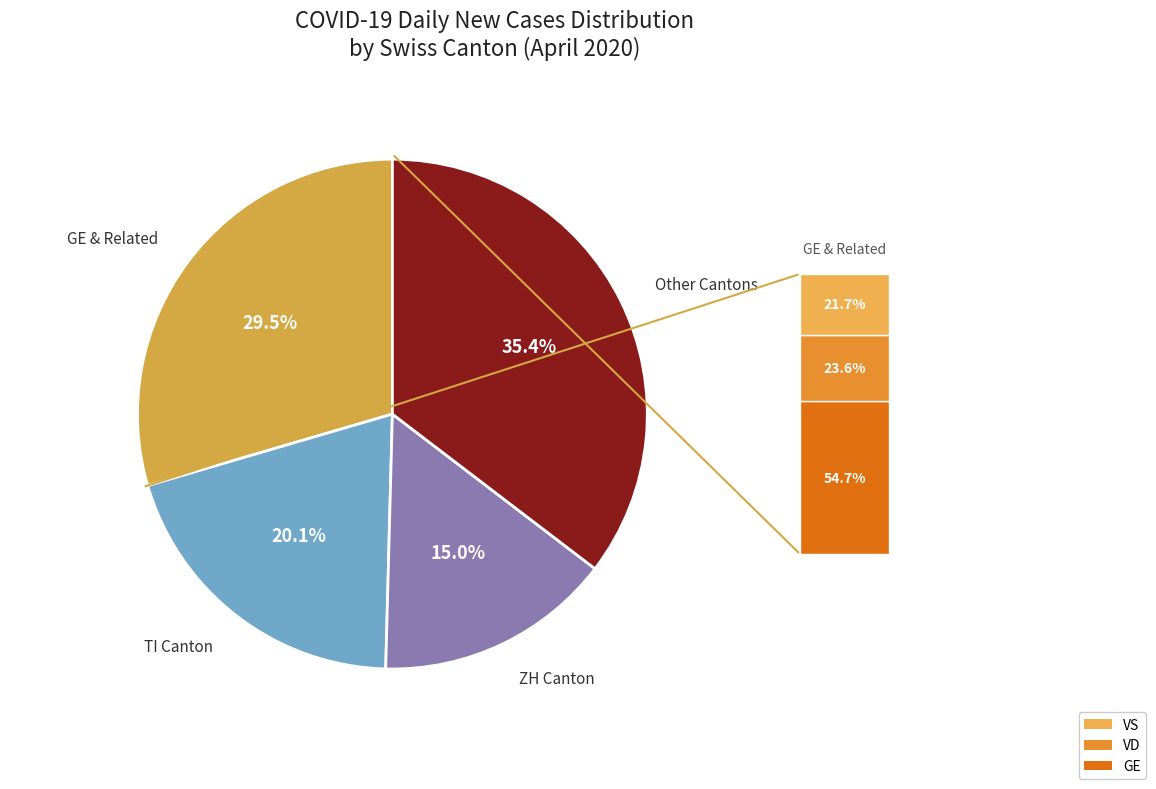

Is there any slice that represents more than half of the pie?

No